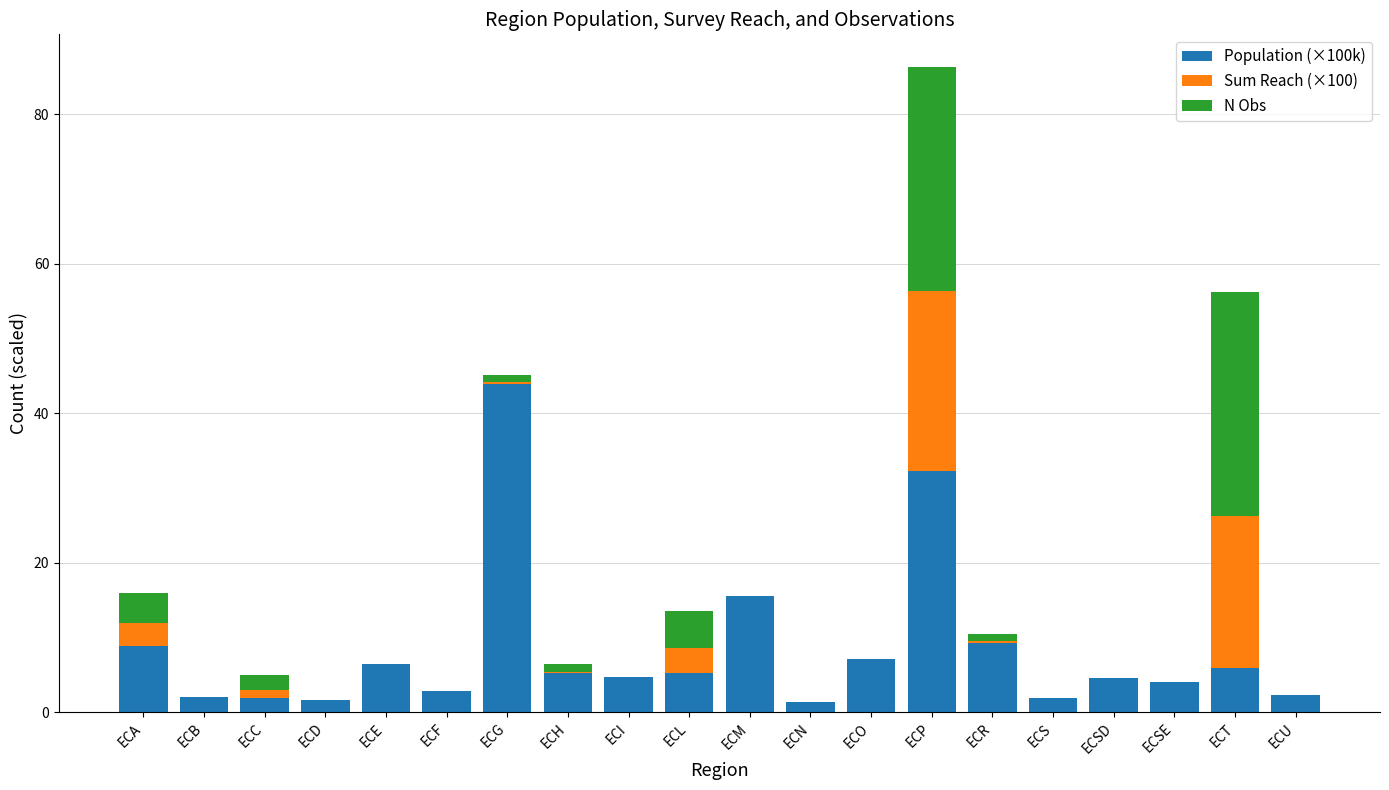

Is it true that Population (×100k) equals 2.8 at ECF?

True